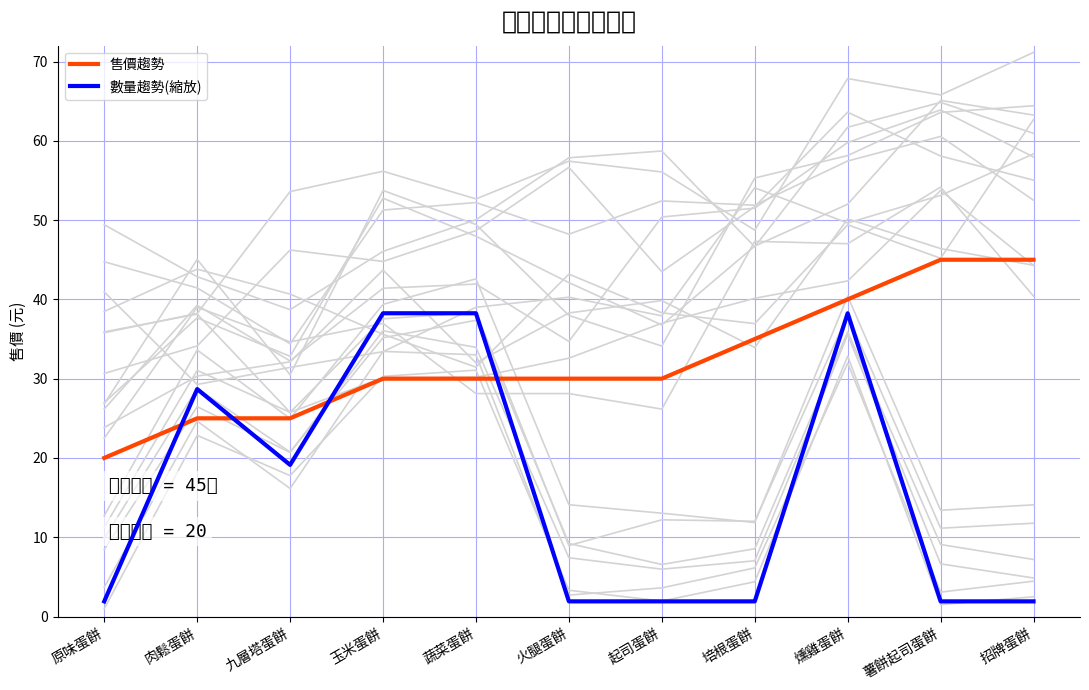

What is the value of the 售價趨勢 point at the 8th from the left?

35.0